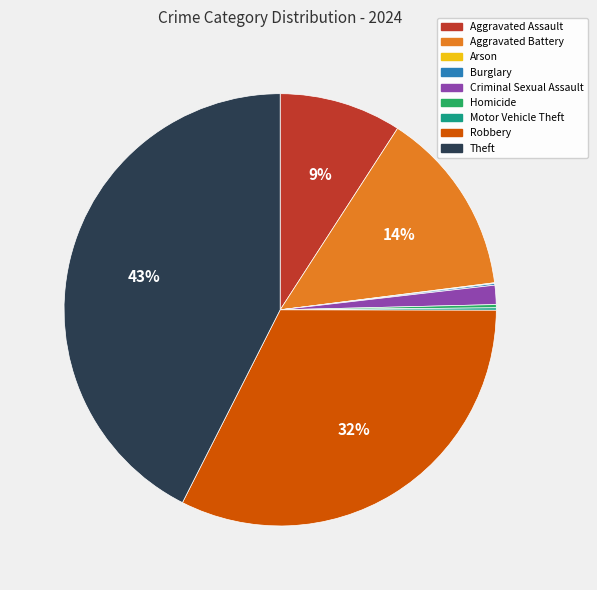

To the nearest percent, what percentage of the pie is Theft?

43%